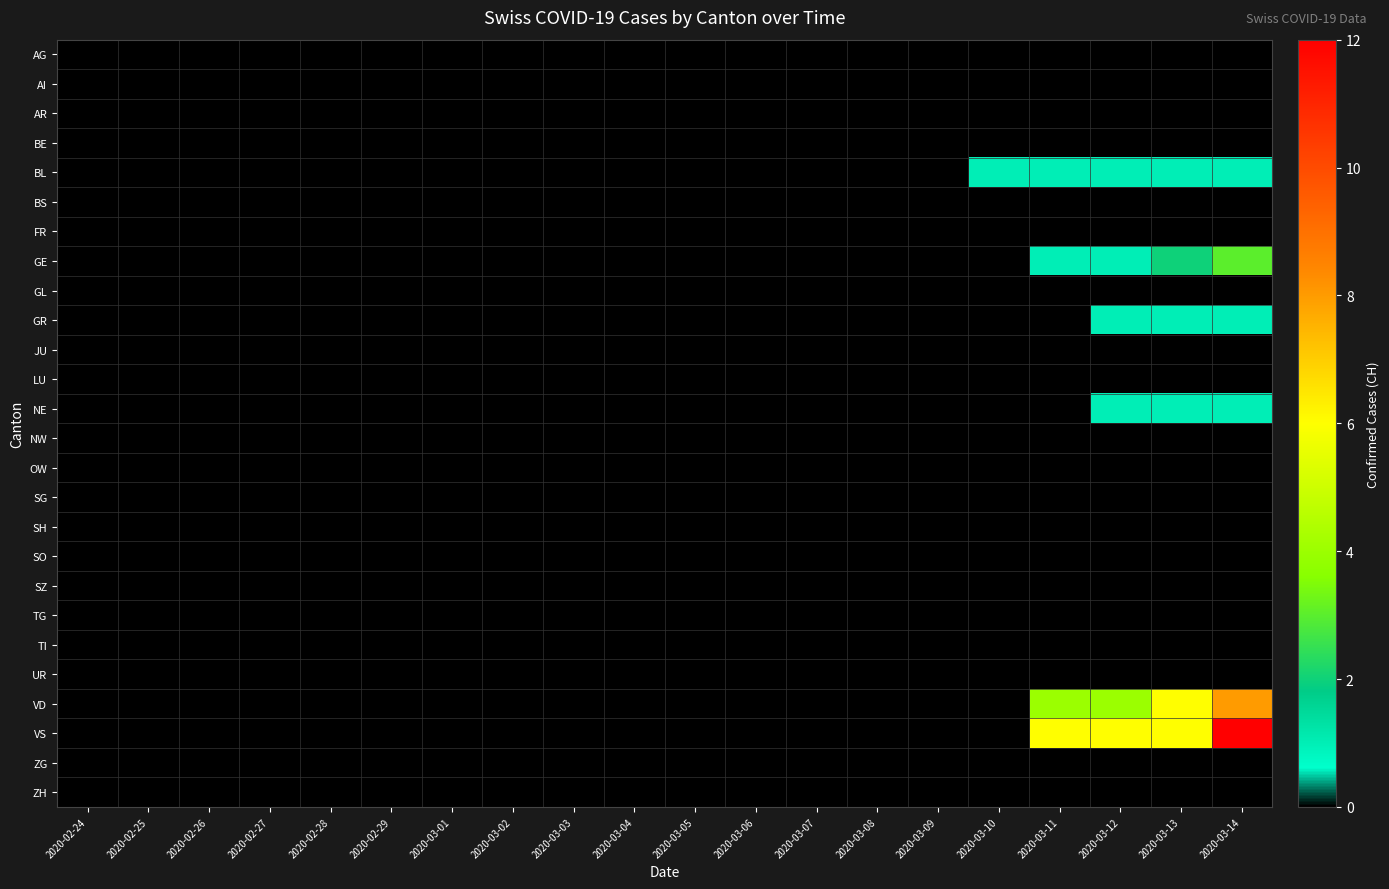

Which series has the largest total across all categories?

VS